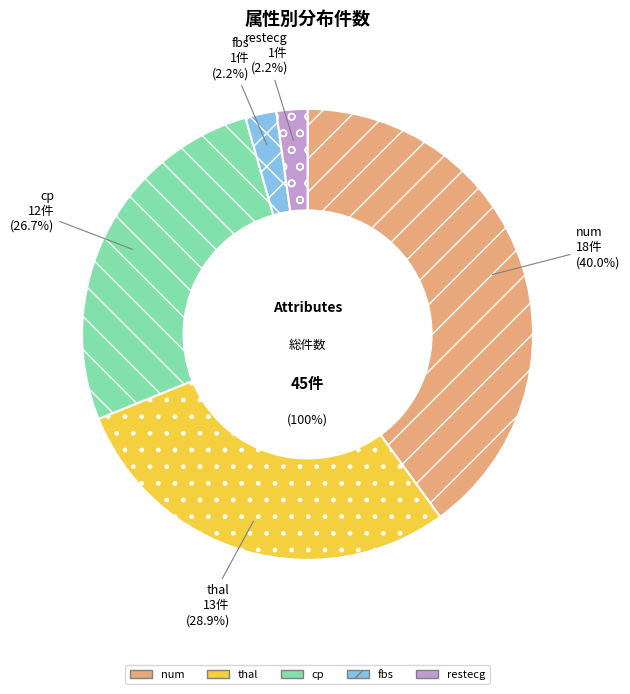

What is the change in value from thal to restecg?

-12